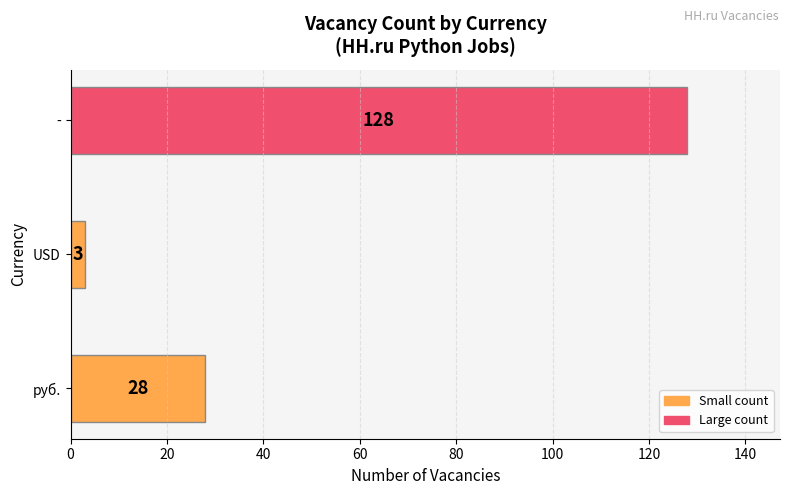

Reading top to bottom, list all the values displayed in this chart.

-=128	USD=3	руб.=28